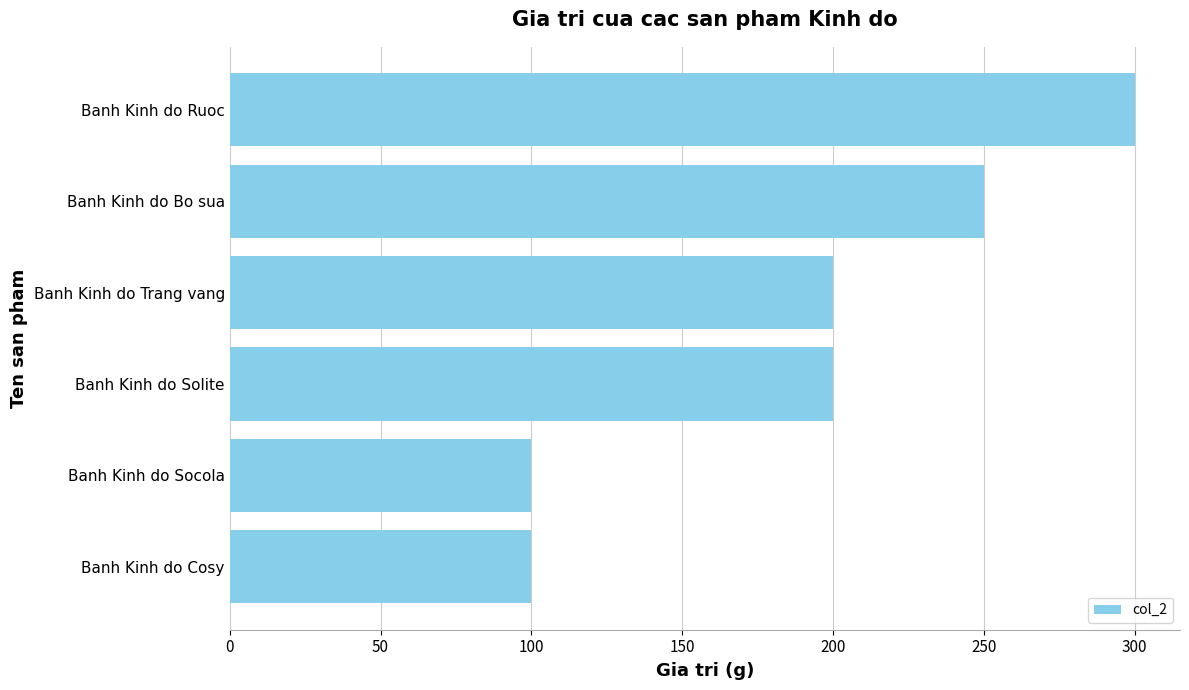

How many categories are shown in the chart?

6